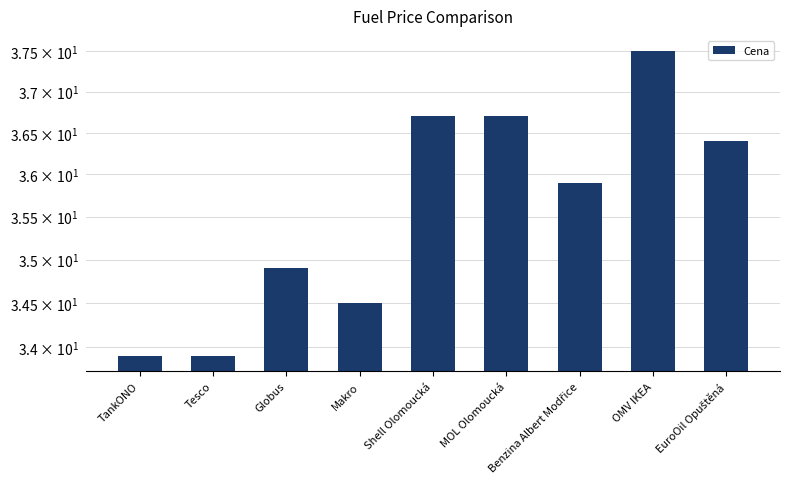

How many data points are above 35?

5